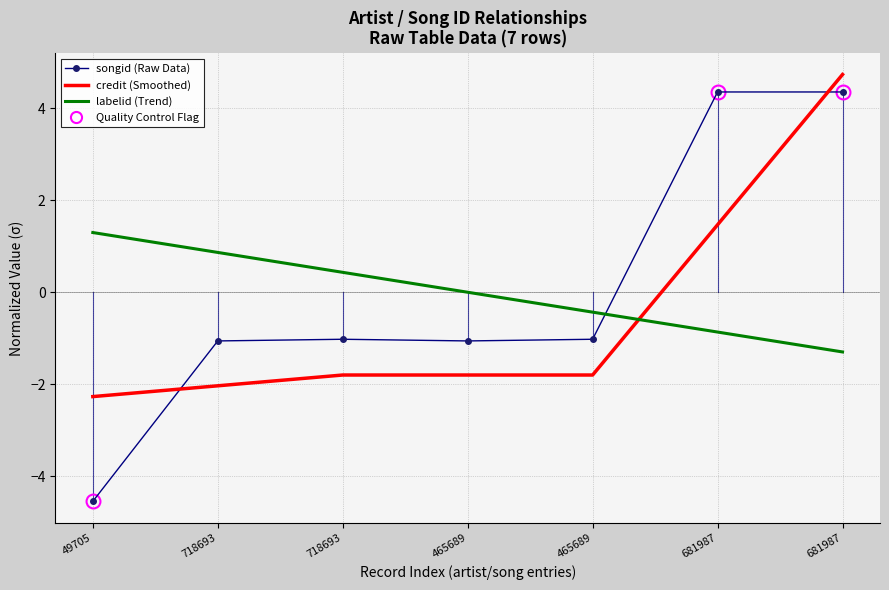

At which category is the sum across all series the highest?

681987